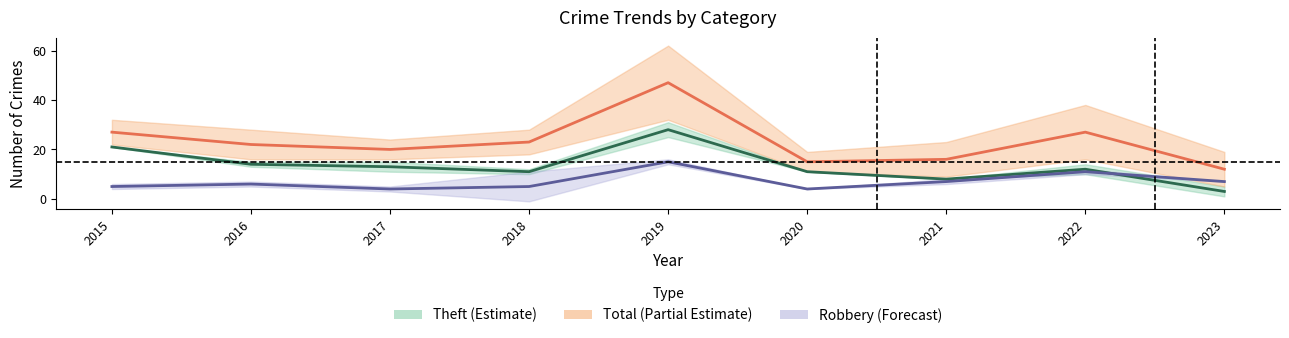

Between which two adjacent categories do Theft and Robbery first intersect?

2022 and 2023